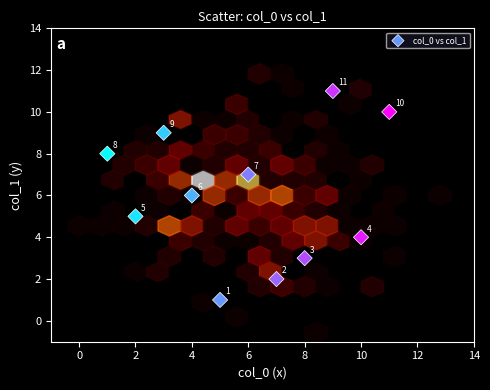

What Y value in the scatter plot is closest to 6?

6